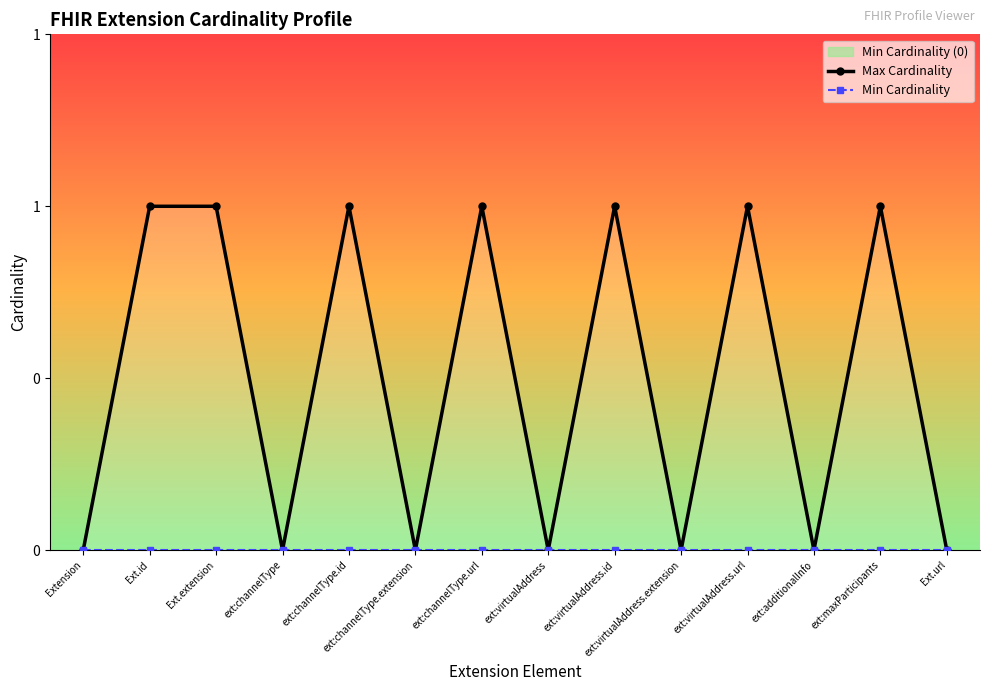

What is the label of the 1st point from the right?

Ext.url